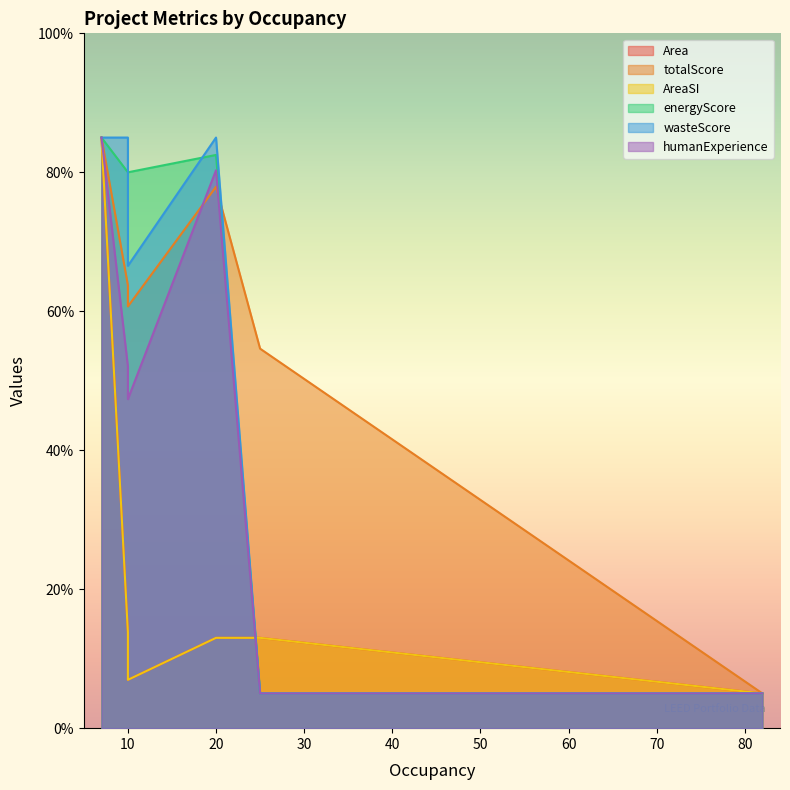

What is the maximum value shown in the chart?

85.0